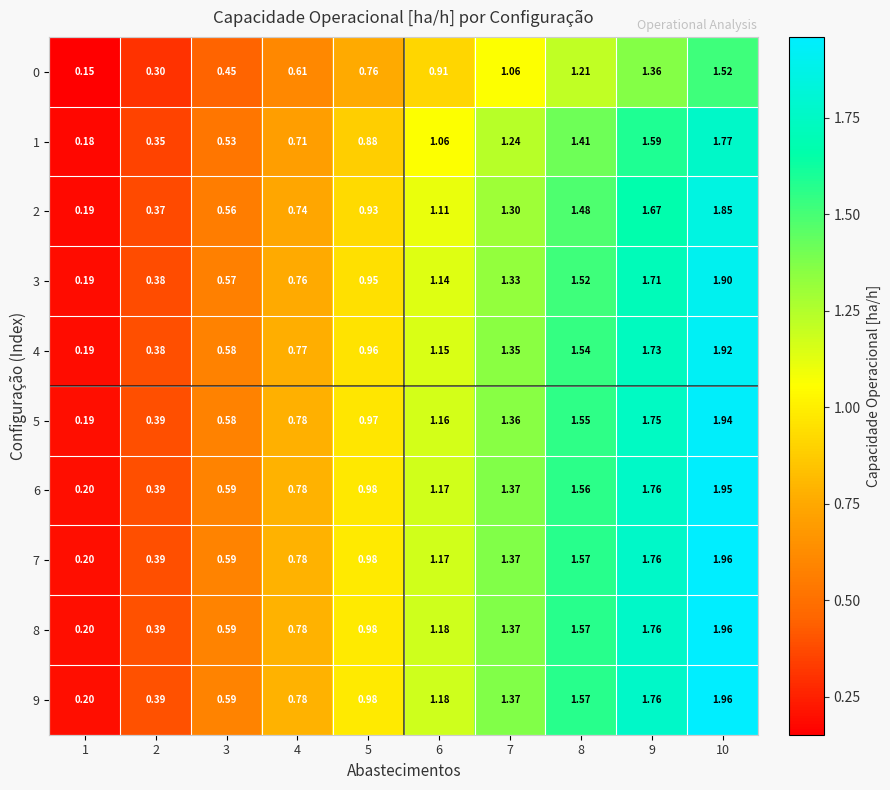

Which label corresponds to the smallest value in the chart?

1